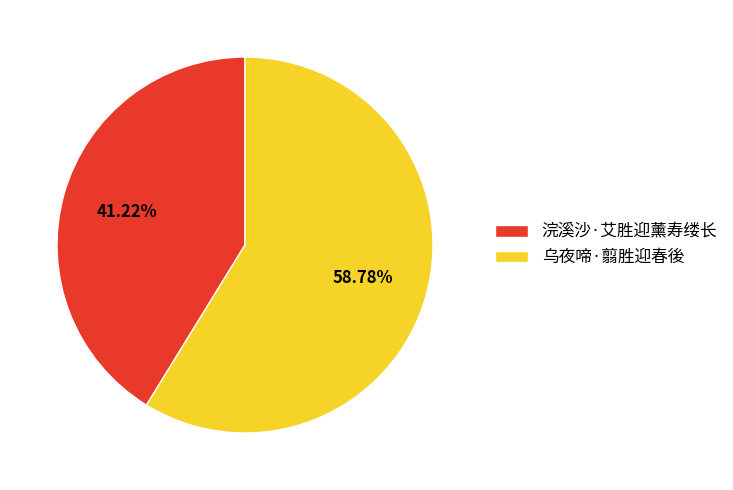

To the nearest percent, what portion does 浣溪沙·艾胜迎薰寿缕长 represent?

41%